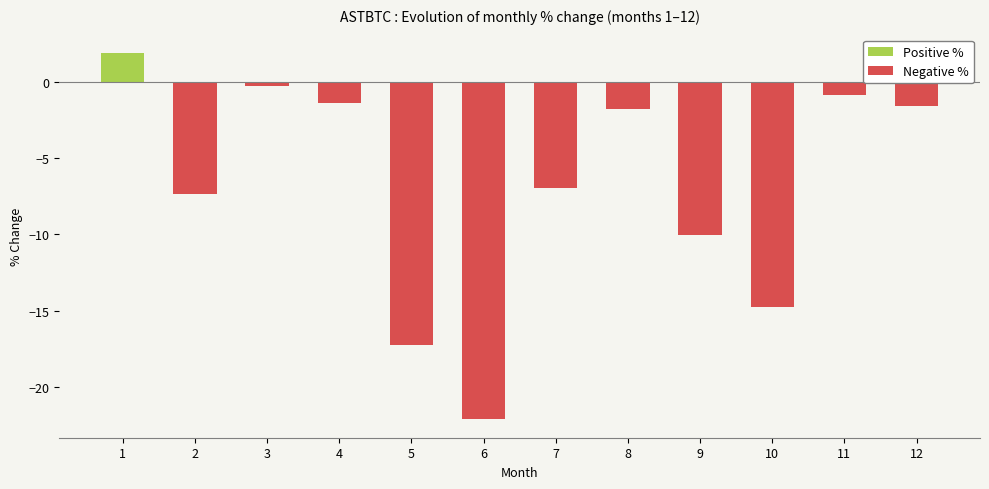

Reading right to left, what are all the values shown in this chart?

12=-1.6	11=-0.9	10=-14.8	9=-10.0	8=-1.8	7=-7.0	6=-22.1	5=-17.3	4=-1.4	3=-0.3	2=-7.4	1=1.9